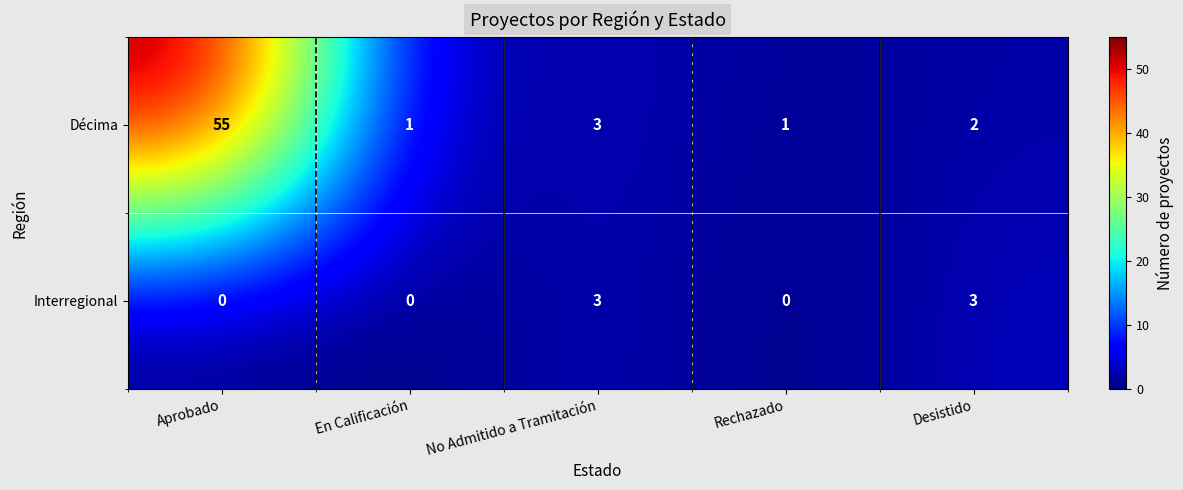

How many categories are shown in the chart?

5